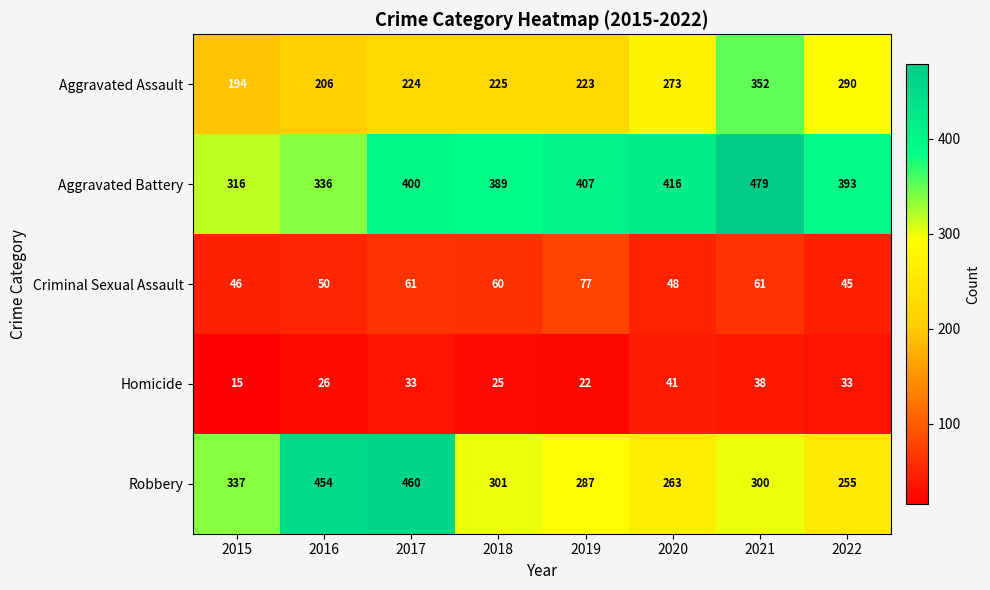

At which label does Robbery first exceed 301?

2015